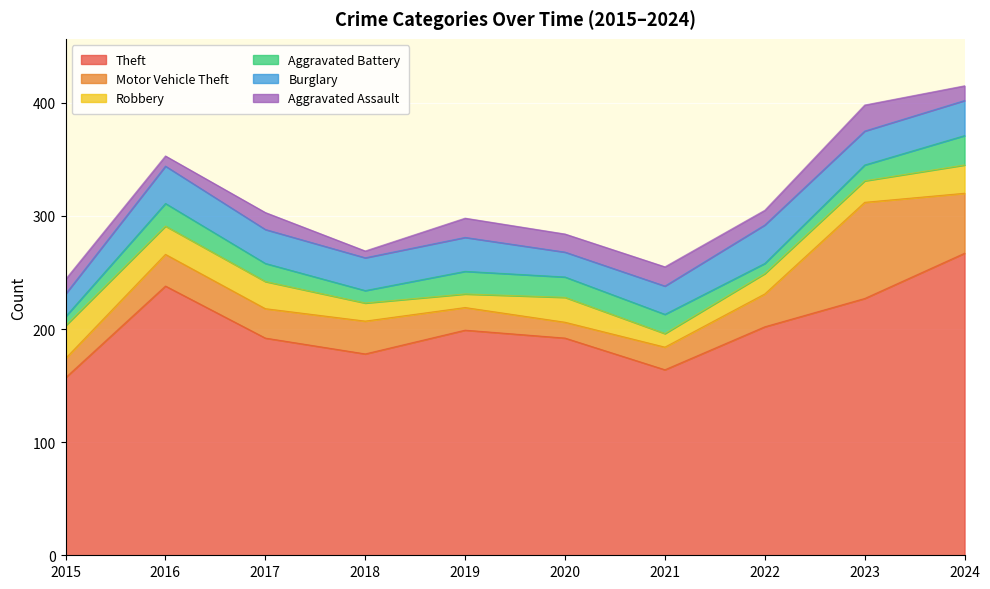

Which series has the largest range (max minus min)?

Theft